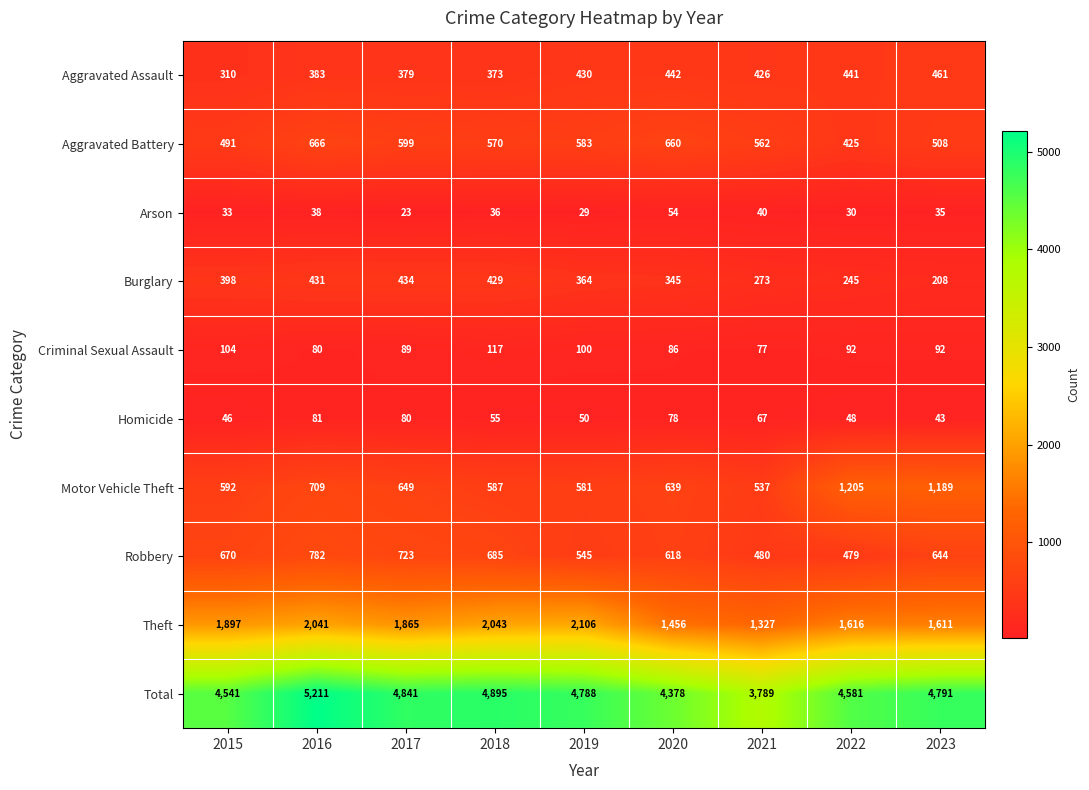

True or false: Homicide has a value of 67 at 2021.

True